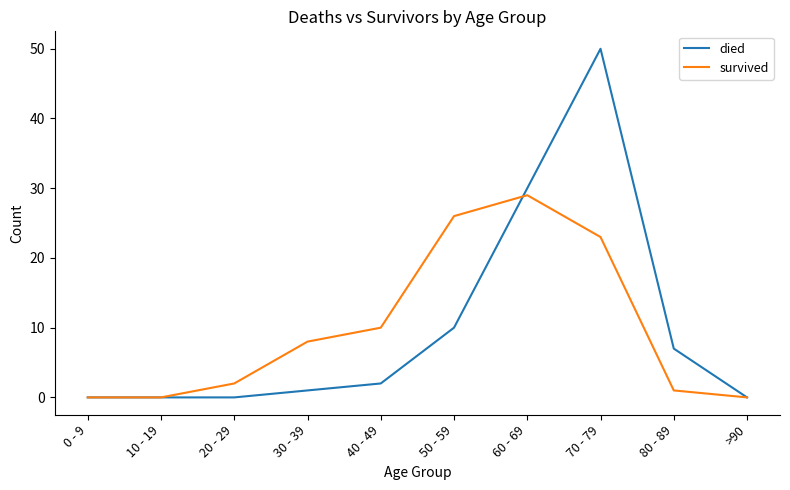

What position from the right is 0 - 9?

10